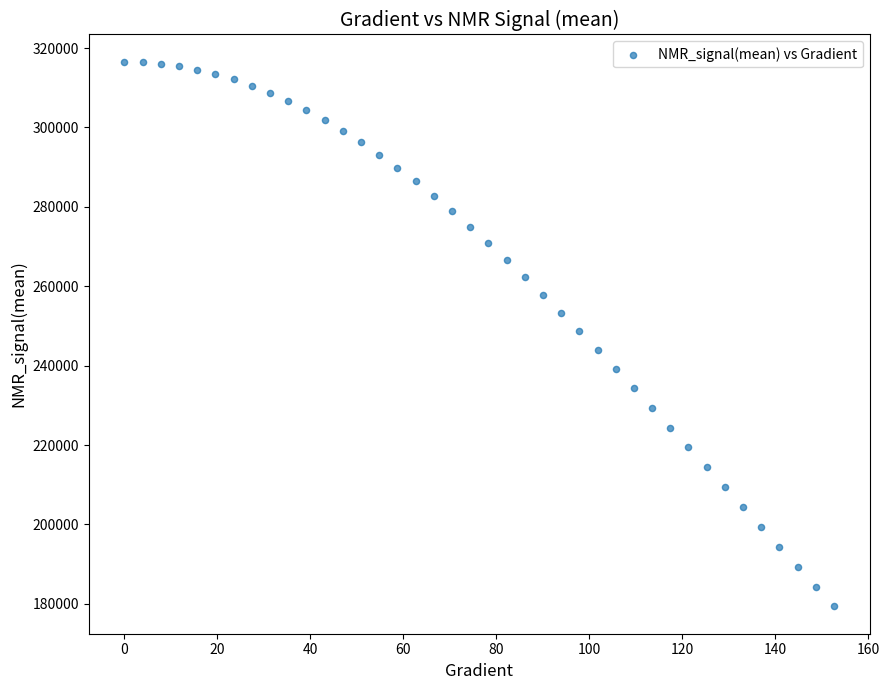

What is the range of Y values (max minus min)?

137214.6